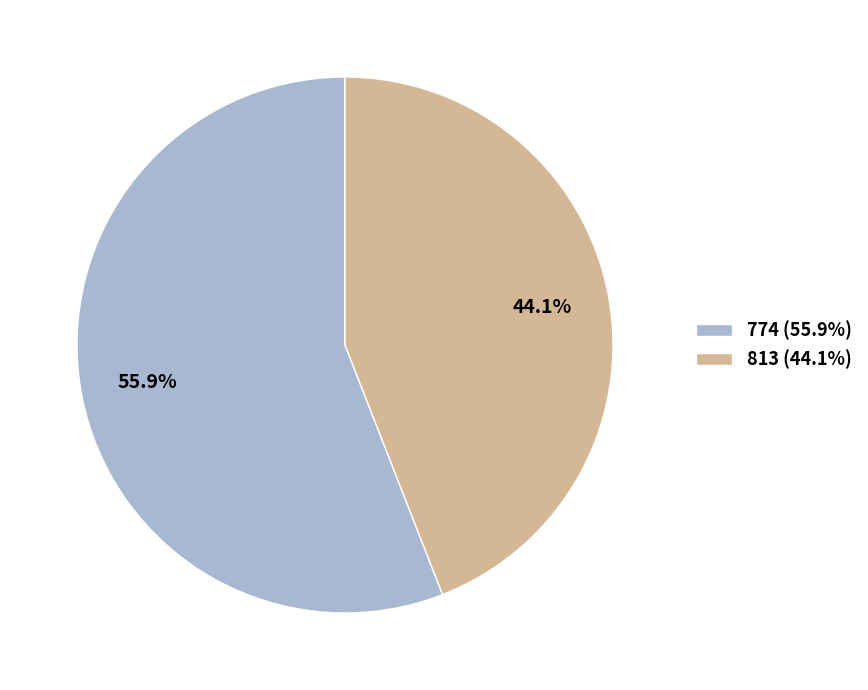

To the nearest percent, what is the average slice percentage?

50%